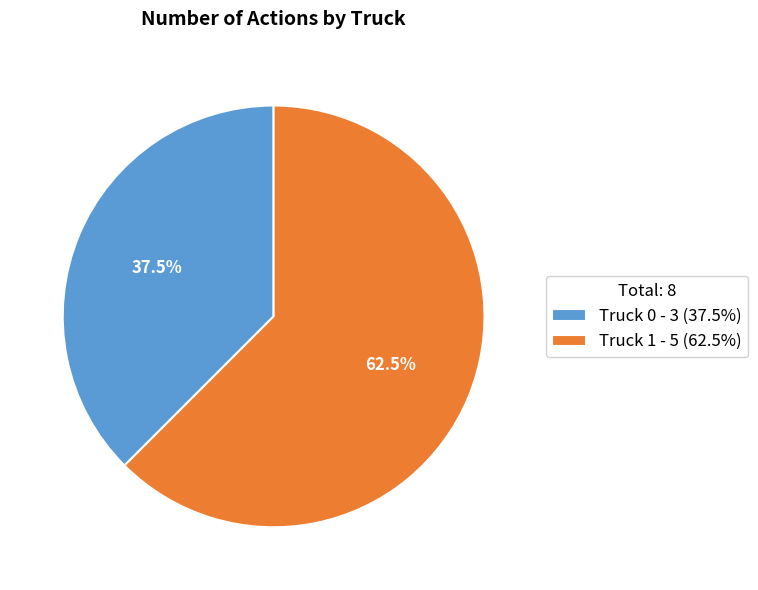

Rank the categories by value from lowest to highest.

Truck 0, Truck 1